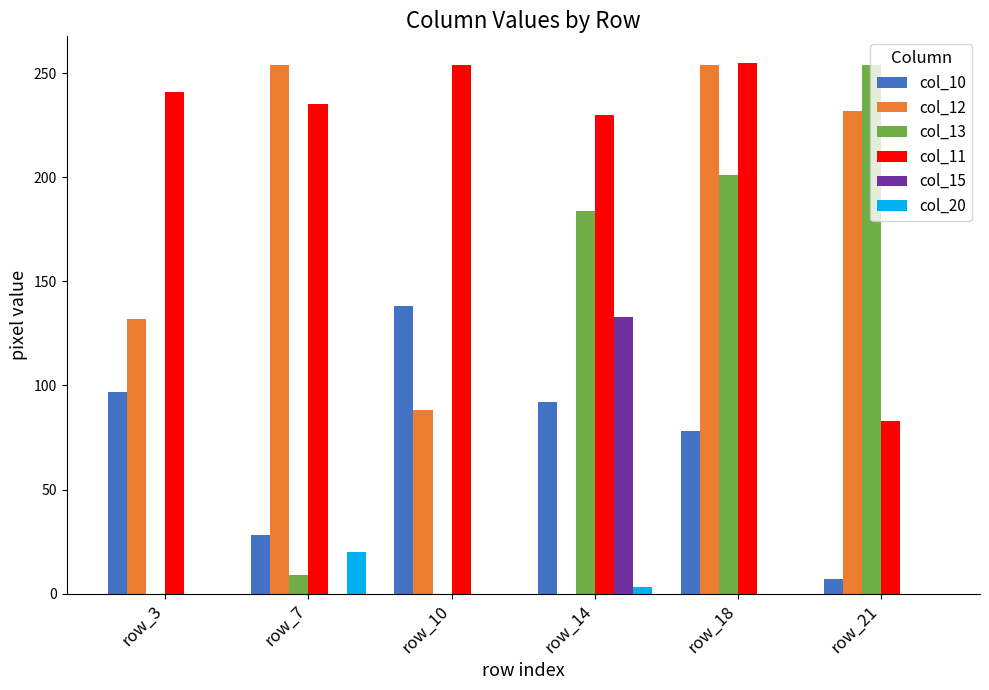

How many groups of bars are there?

6